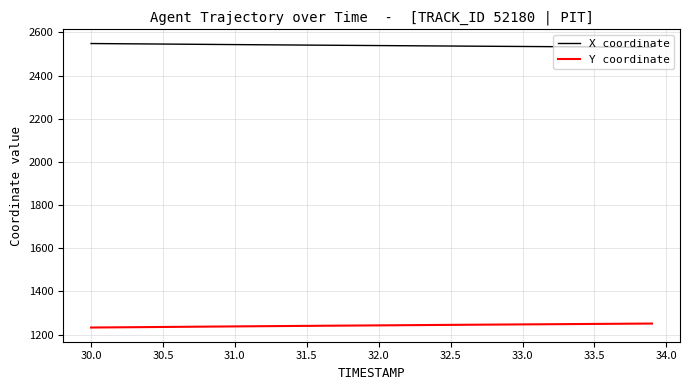

Is this an area chart (filled region under the line)?

No